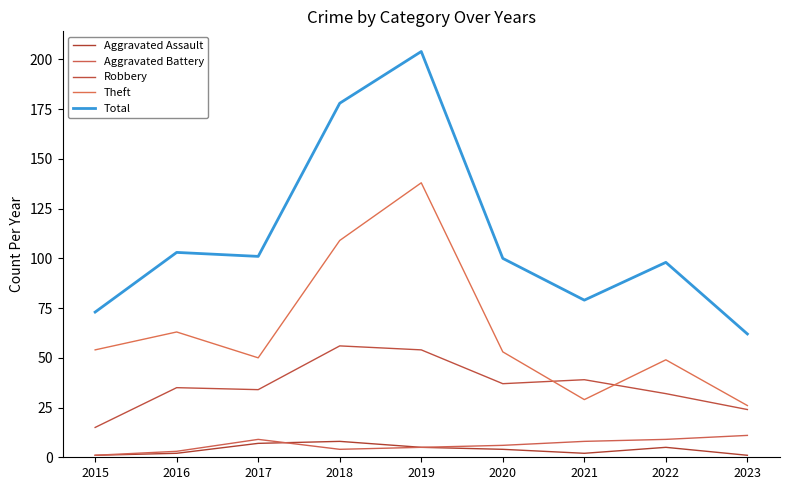

Which series changed the most between 2015 and 2023?

Theft